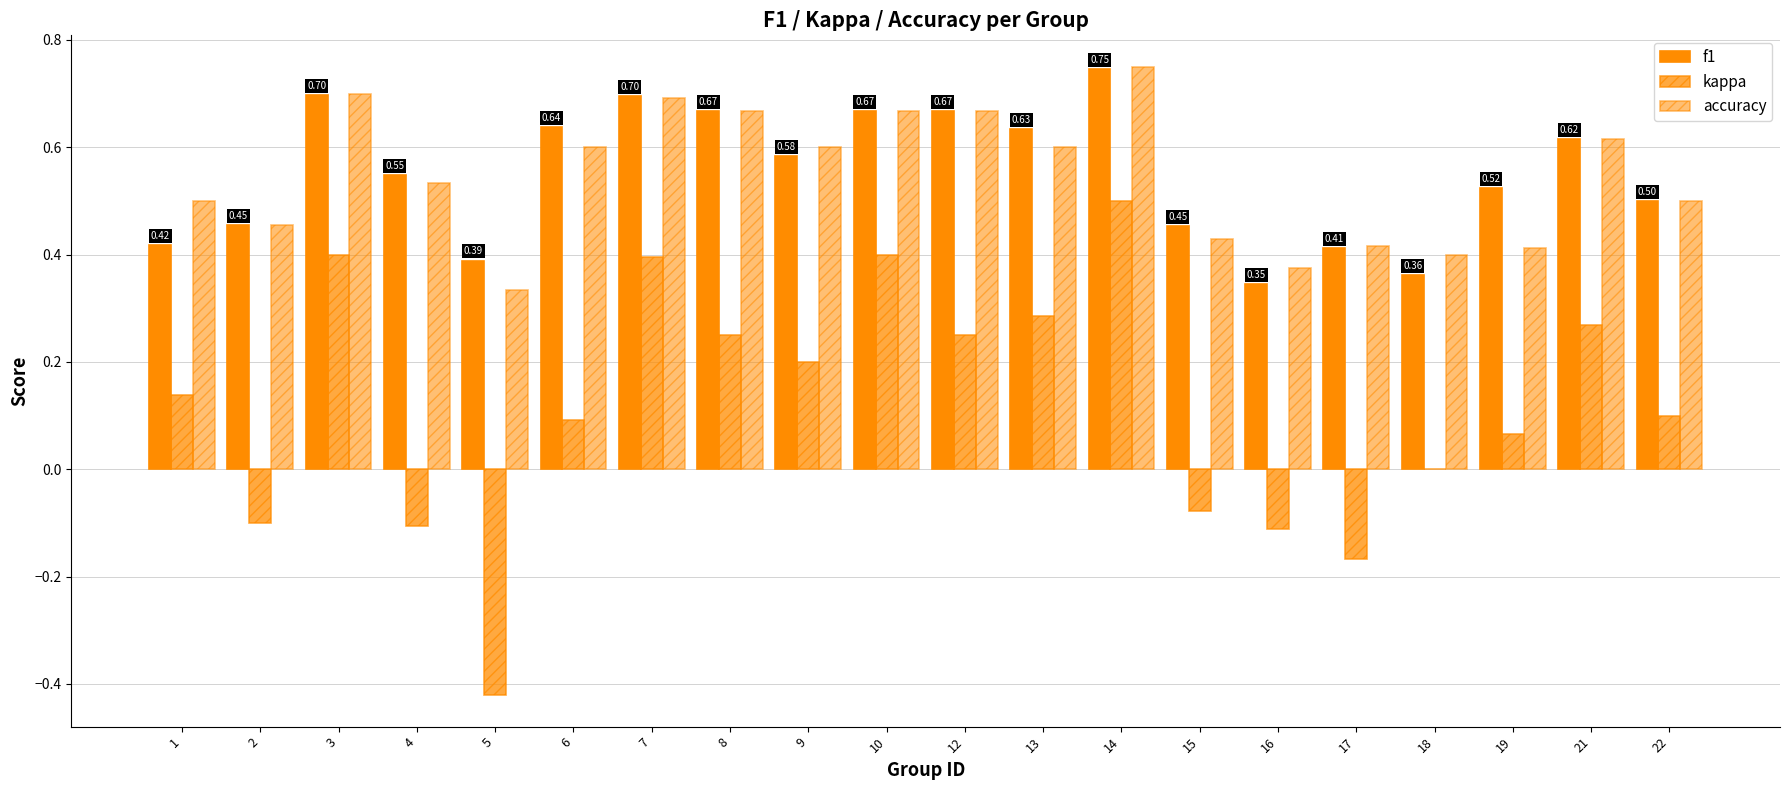

Are the bars grouped side by side (vs. stacked)?

Yes